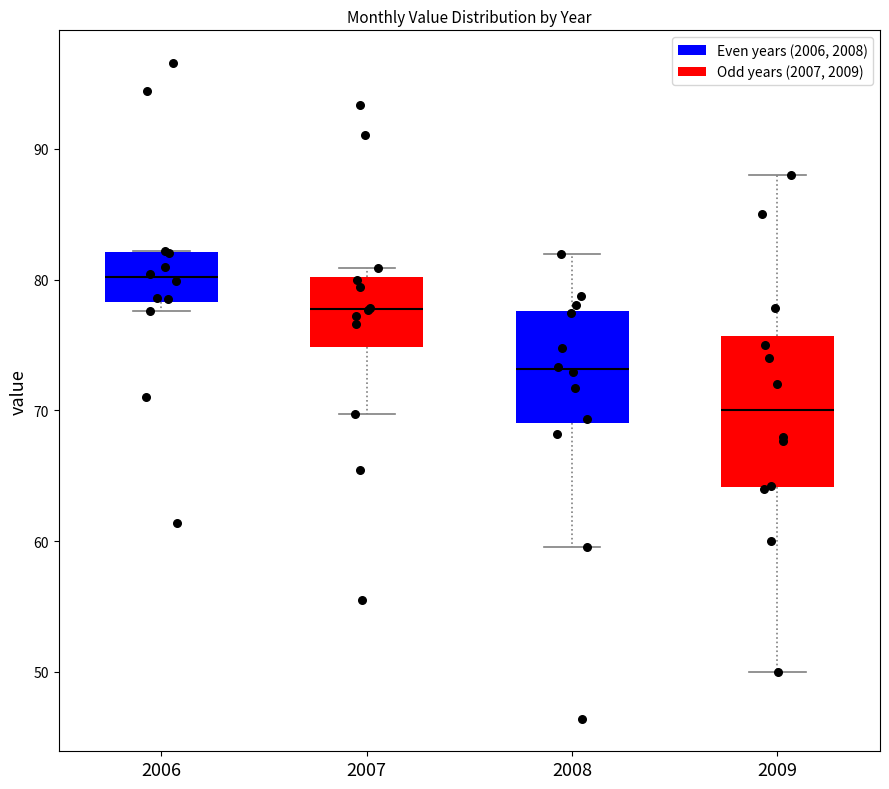

Where is the upper edge of the box at x = 2008 on the y-axis? The values are not printed on the chart, so give them approximately, as read against the axis.

78